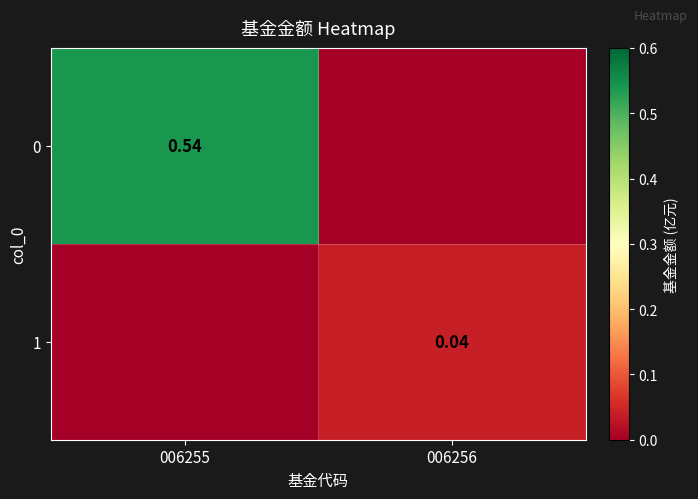

At 006255, list the series in order from smallest to largest.

1, 0